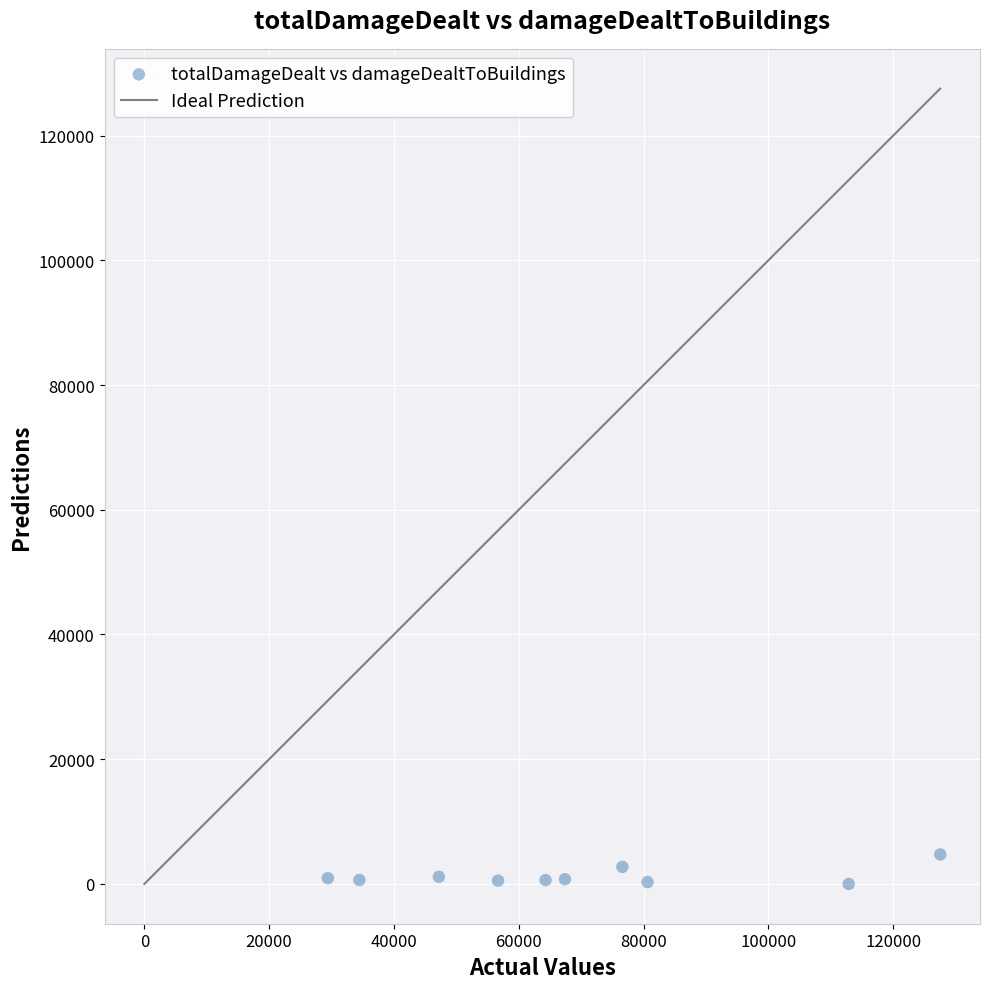

What is the average X value?

69705